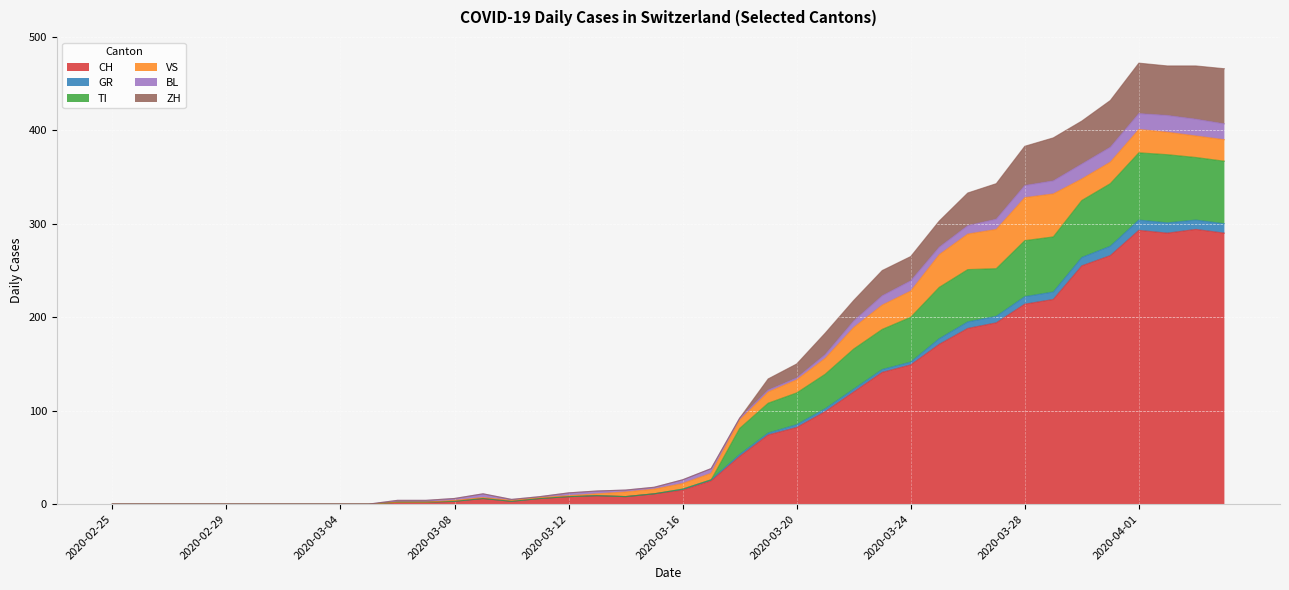

At which label is ZH closest to 236?

2020-03-23